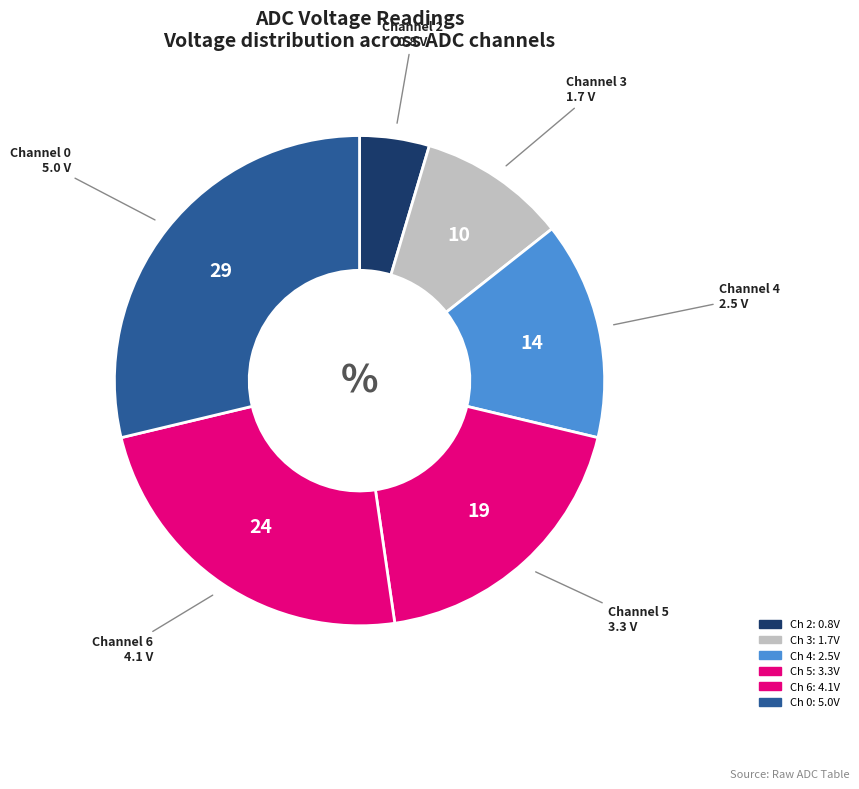

How many segments does this pie chart have?

6